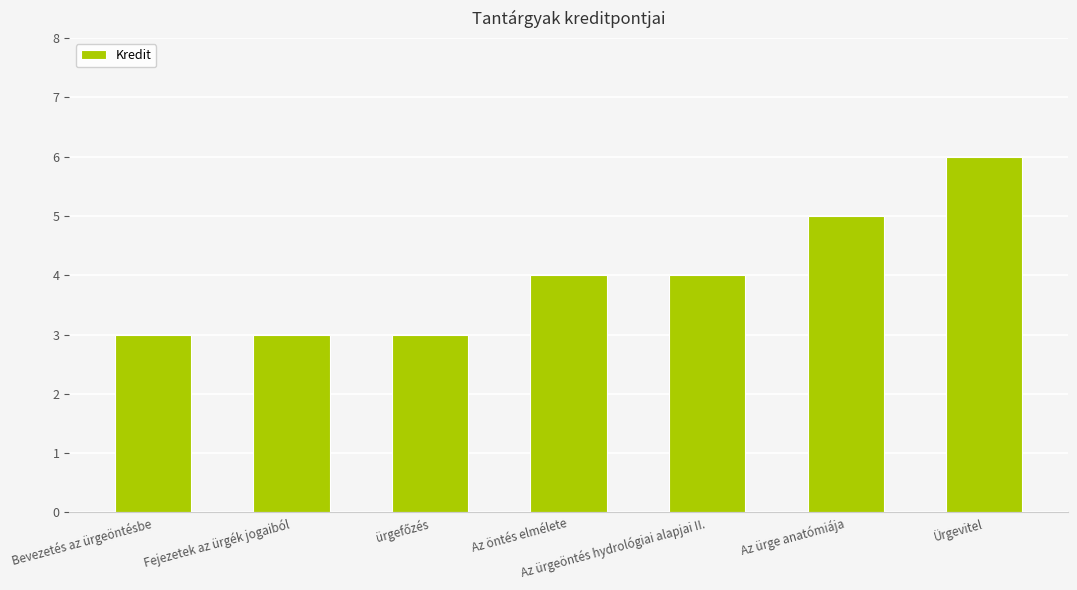

Reading right to left, extract all data points from this chart.

6	5	4	4	3	3	3